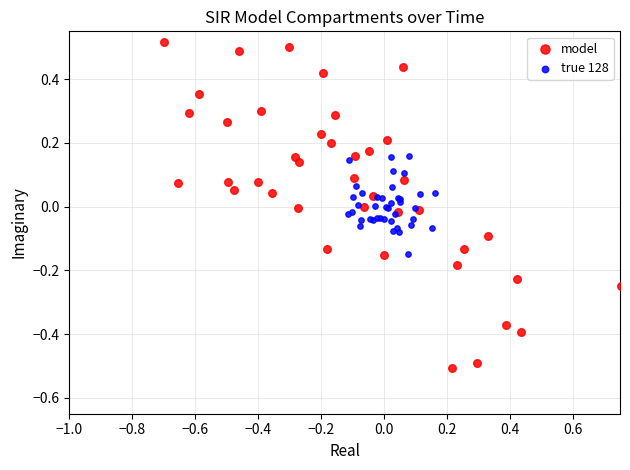

Which series has the widest spread of Y values?

model